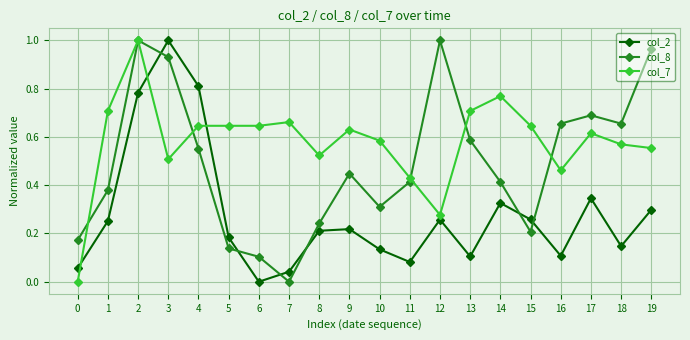

Where do col_8 and col_2 first cross each other?

2 and 3